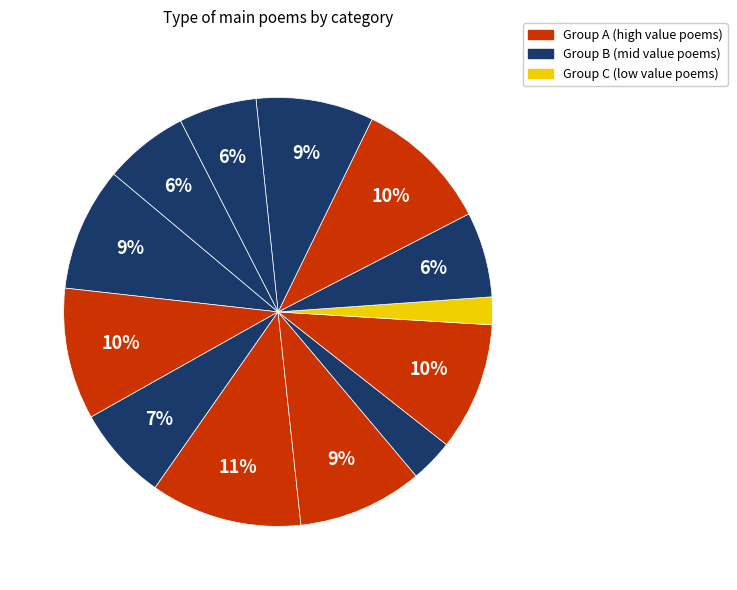

How many slices are in this pie chart?

13